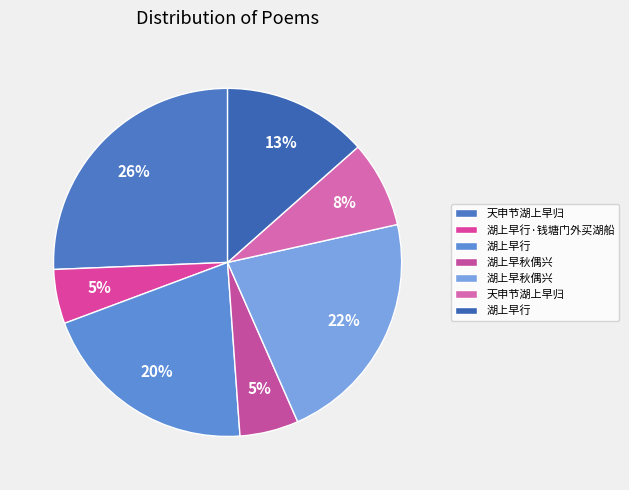

Rank the categories by value from lowest to highest.

湖上早行·钱塘门外买湖船, 湖上早秋偶兴, 天申节湖上早归, 湖上早行, 湖上早行, 湖上早秋偶兴, 天申节湖上早归